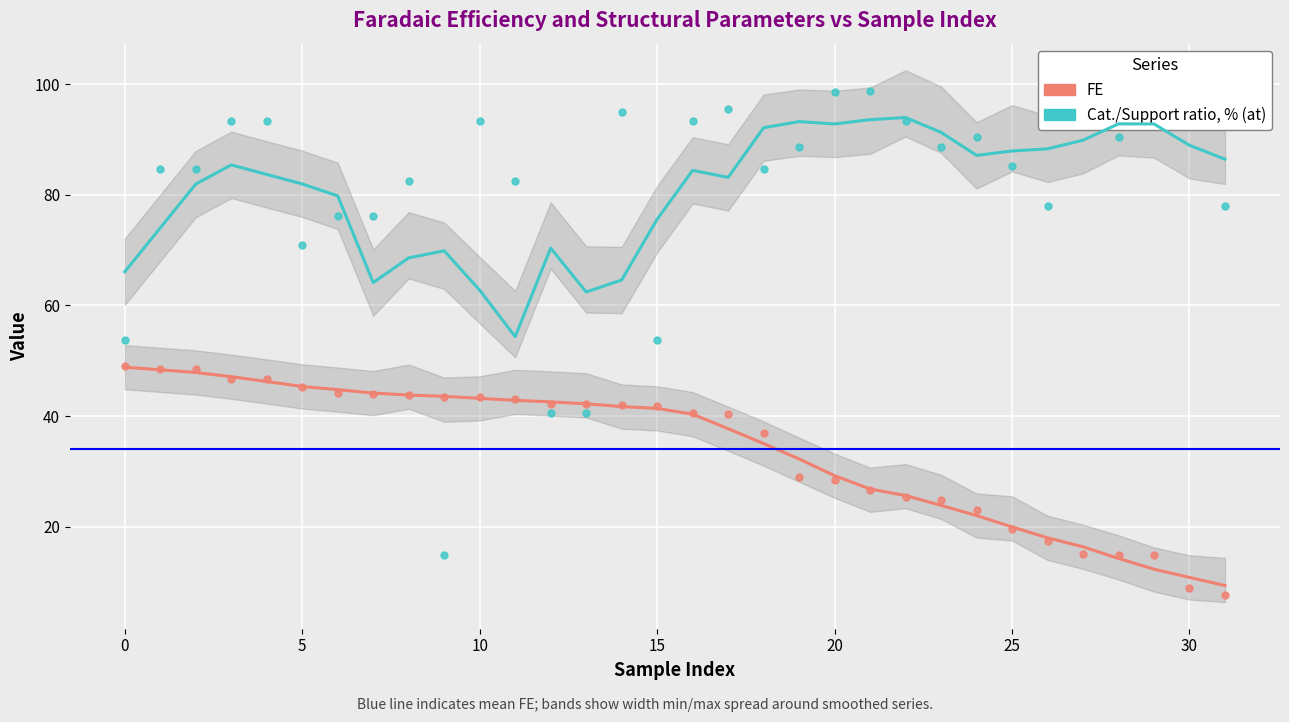

Which series contains the highest Y value?

Cat./Support ratio, % (at)